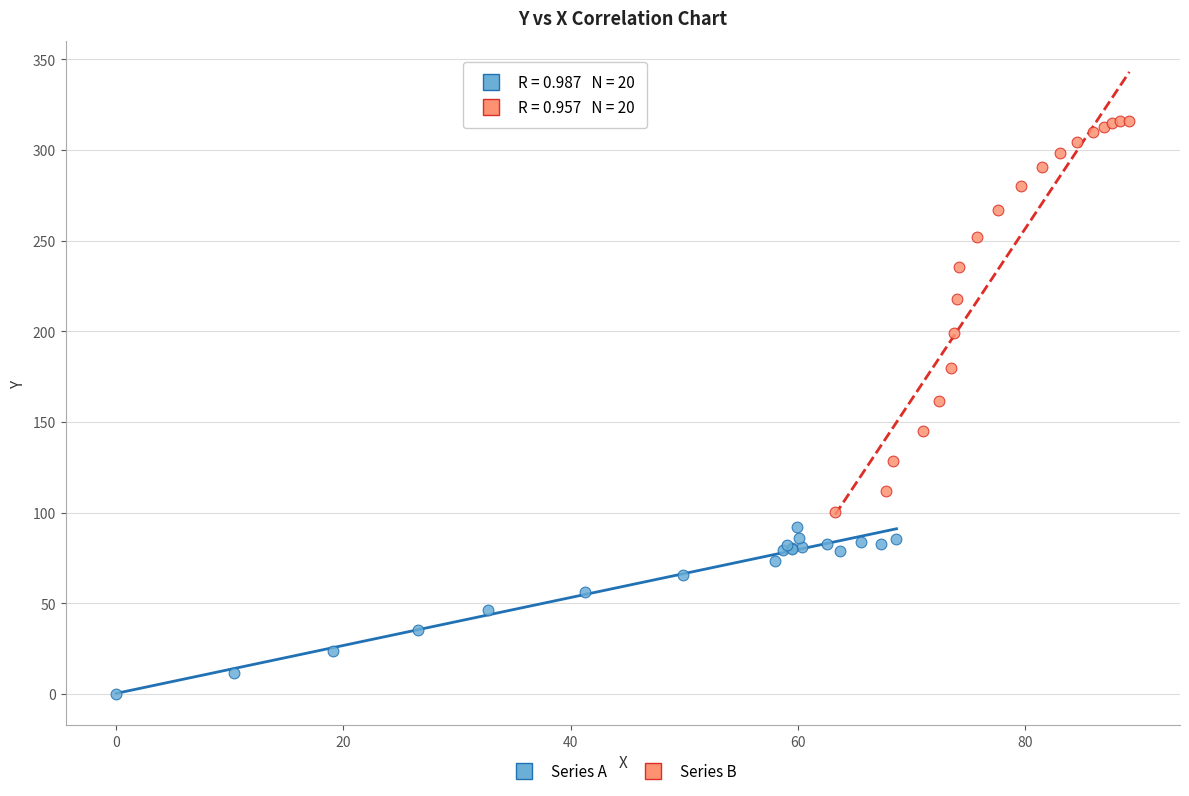

What are all the series names shown in the legend?

Series A, Series B